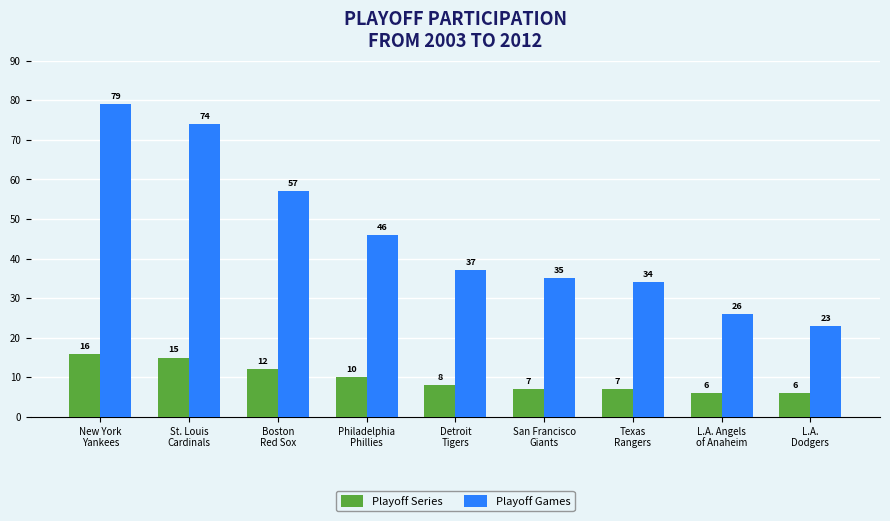

Reading left to right, transcribe all the data shown in this chart.

Playoff Series: New York
Yankees=16	St. Louis
Cardinals=15	Boston
Red Sox=12	Philadelphia
Phillies=10	Detroit
Tigers=8	San Francisco
Giants=7	Texas
Rangers=7	L.A. Angels
of Anaheim=6	L.A.
Dodgers=6
Playoff Games: New York
Yankees=79	St. Louis
Cardinals=74	Boston
Red Sox=57	Philadelphia
Phillies=46	Detroit
Tigers=37	San Francisco
Giants=35	Texas
Rangers=34	L.A. Angels
of Anaheim=26	L.A.
Dodgers=23